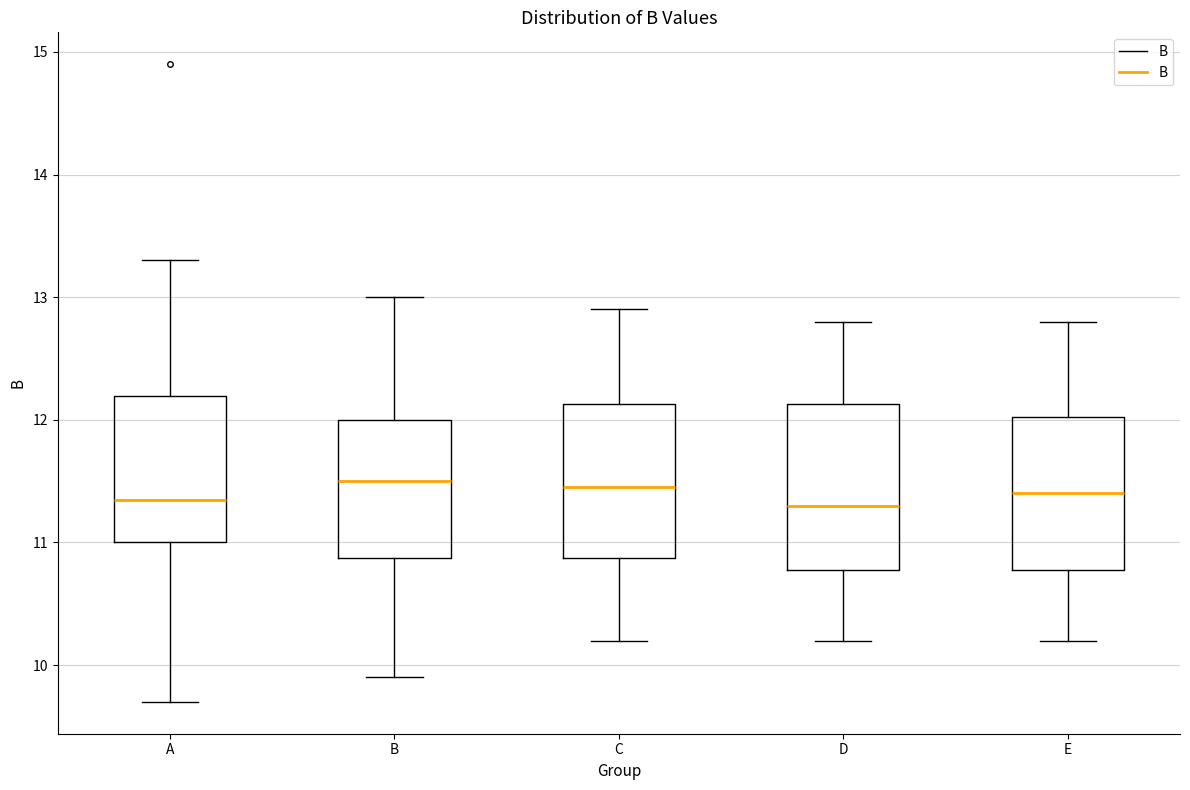

Reading left to right, read every box against the y-axis: the position of its median line, the range the box covers, and the ends of its whiskers. The values are not printed on the chart, so give them approximately, as read against the axis.

A: median 11.4, box 11.0 to 12.2, whiskers 9.7 to 13.3
B: median 11.5, box 10.9 to 12.0, whiskers 9.9 to 13.0
C: median 11.5, box 10.9 to 12.1, whiskers 10.2 to 12.9
D: median 11.3, box 10.8 to 12.1, whiskers 10.2 to 12.8
E: median 11.4, box 10.8 to 12.0, whiskers 10.2 to 12.8